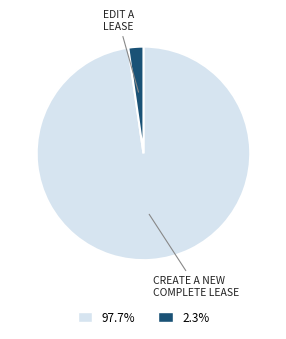

Do EDIT A LEASE and CREATE A NEW COMPLETE LEASE together represent more than half of the pie?

Yes